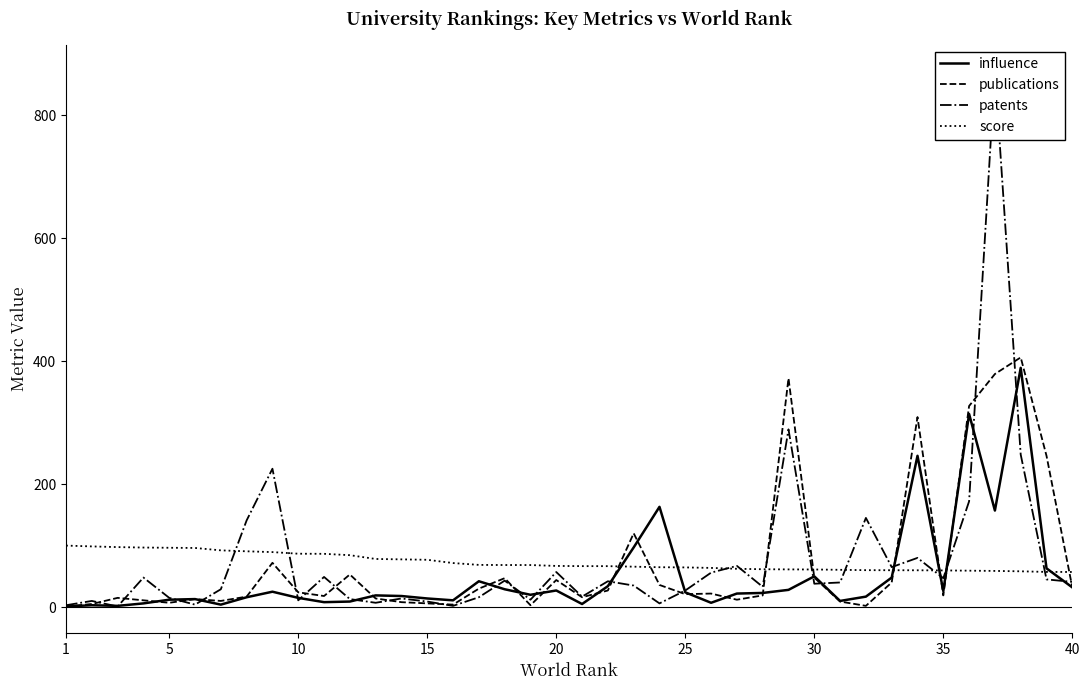

Which series has the largest range (max minus min)?

patents